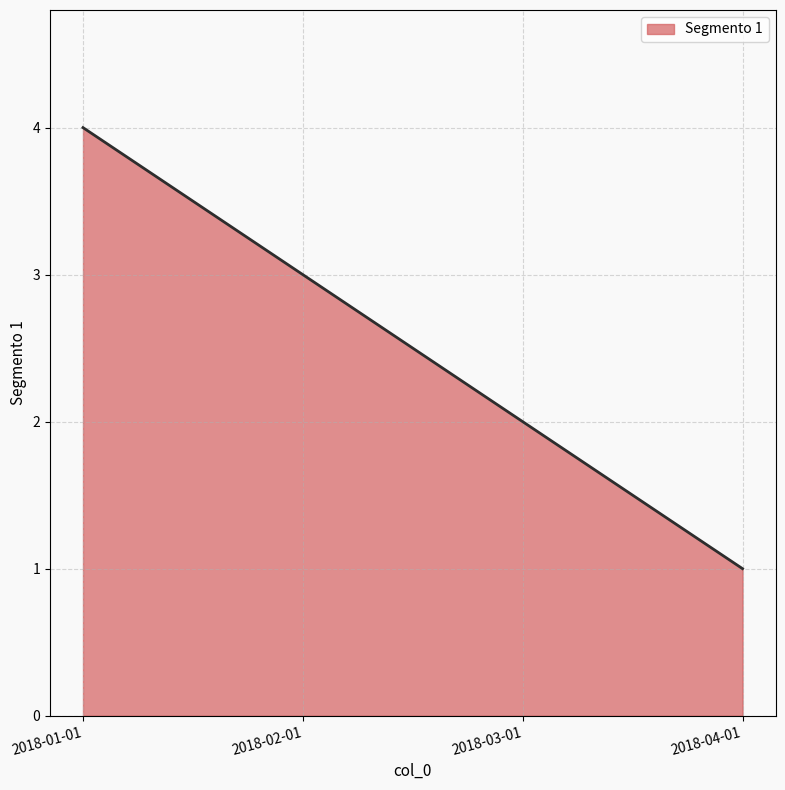

How many distinct data groups are displayed?

1